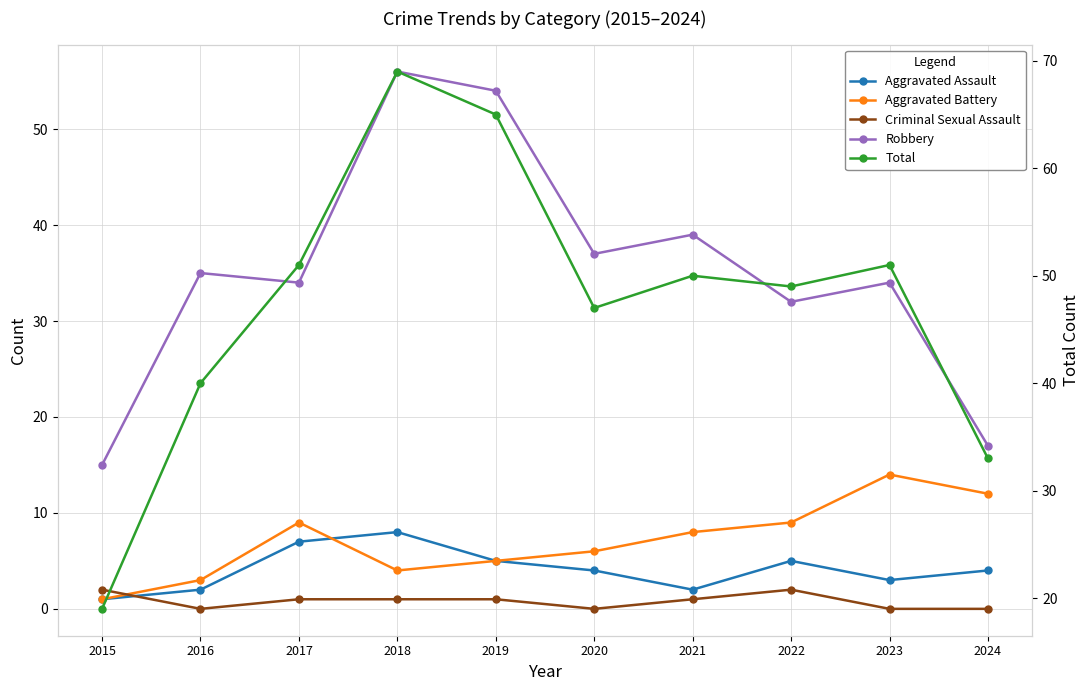

How many lines are shown in the chart?

5